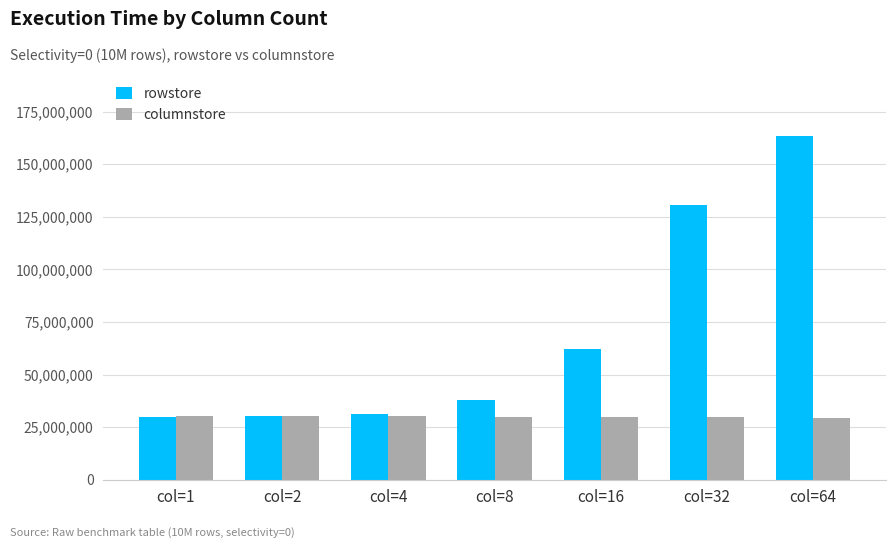

How many bars are there in total?

14